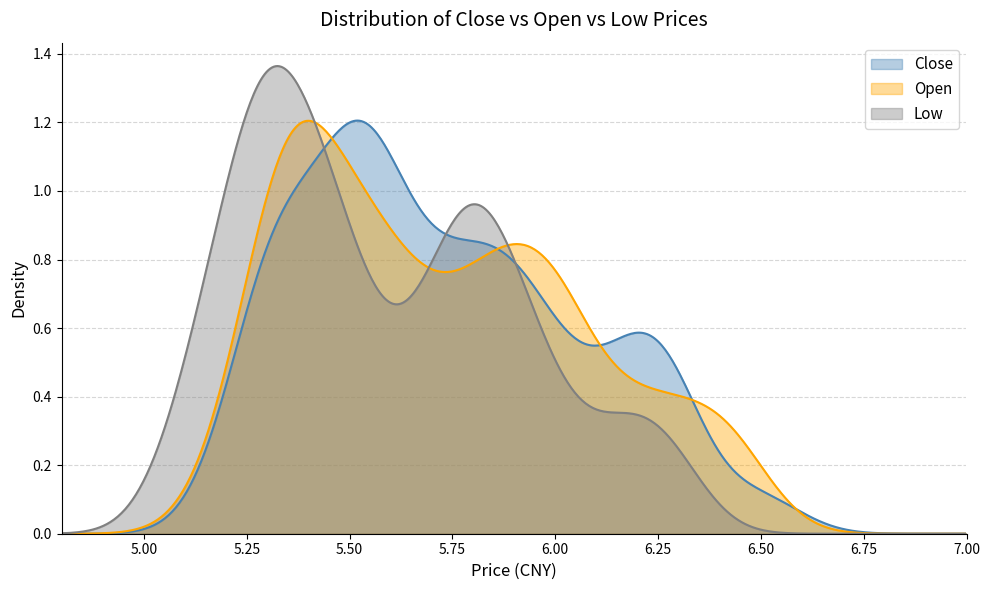

Which series has the largest range (max minus min)?

Low